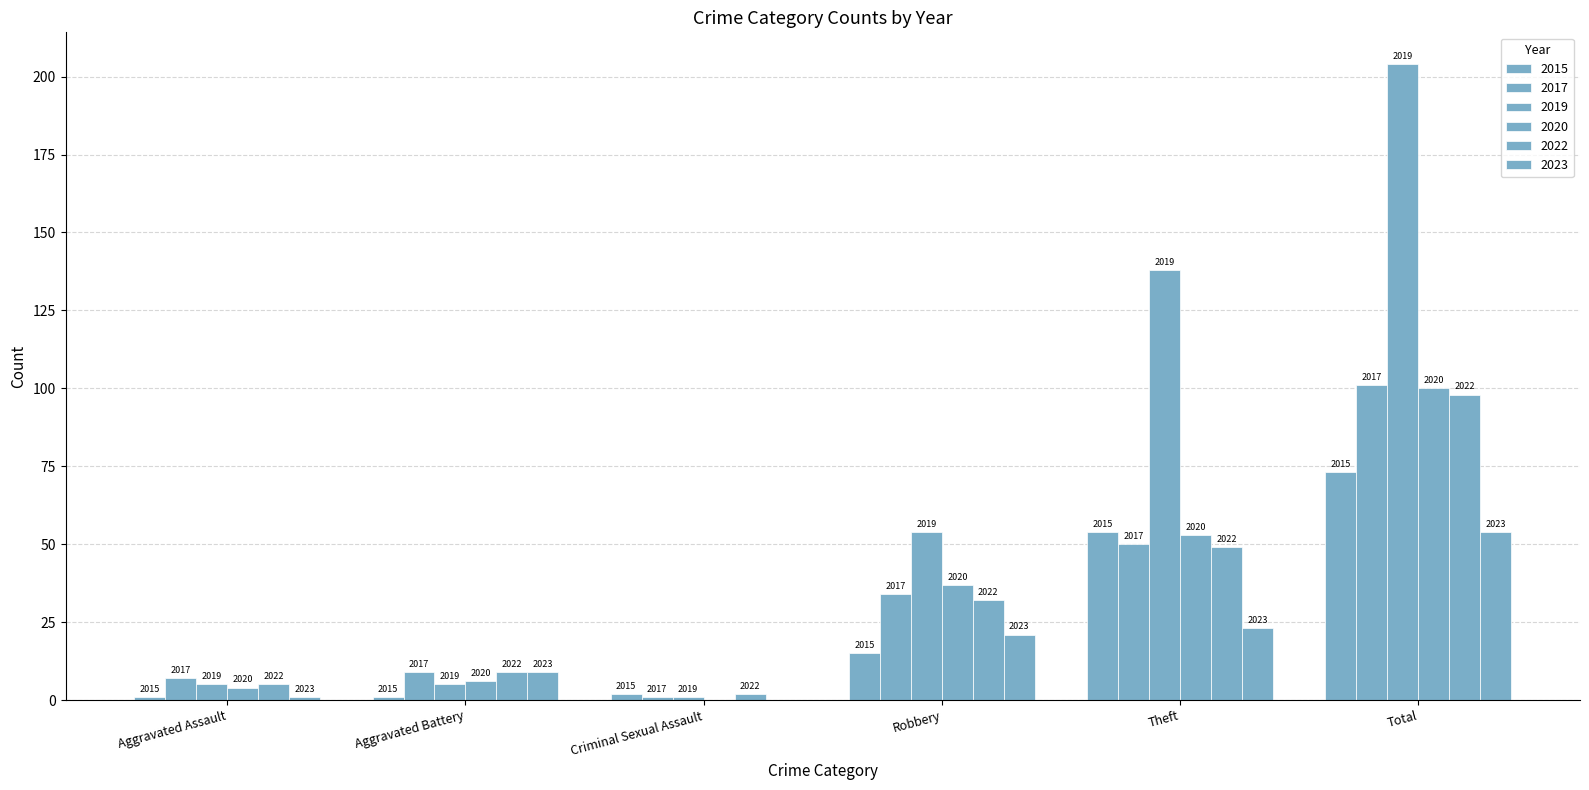

Does the chart contain stacked bars?

No